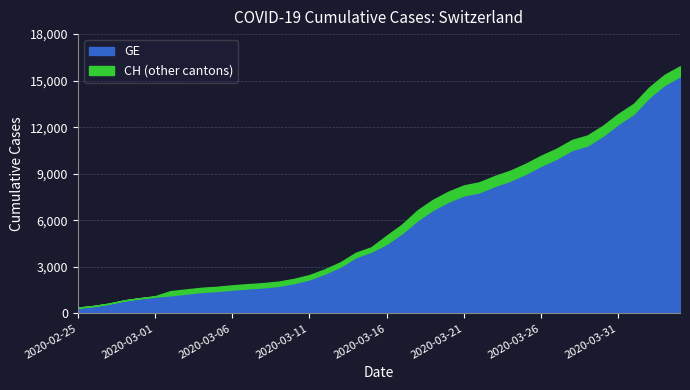

Which has a higher value, 2020-03-13 or 2020-03-31?

2020-03-31